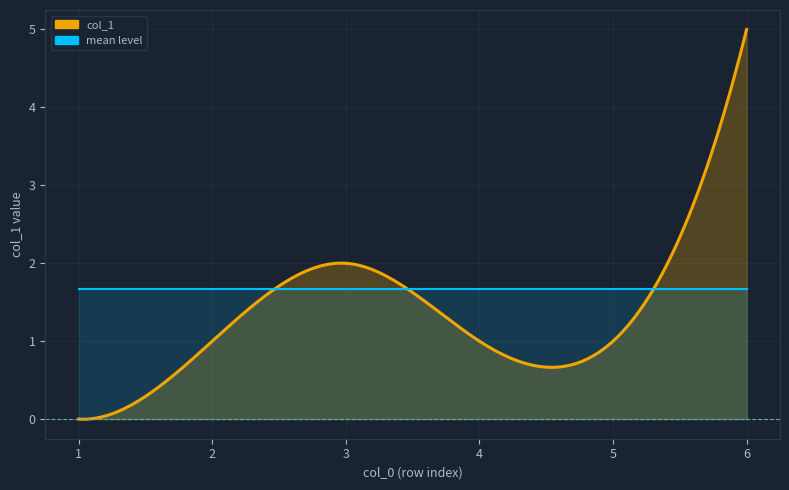

True or false: the data shows 1 at 5.

True